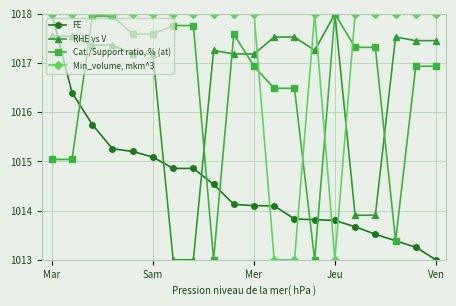

What is the greatest value displayed?

1018.0